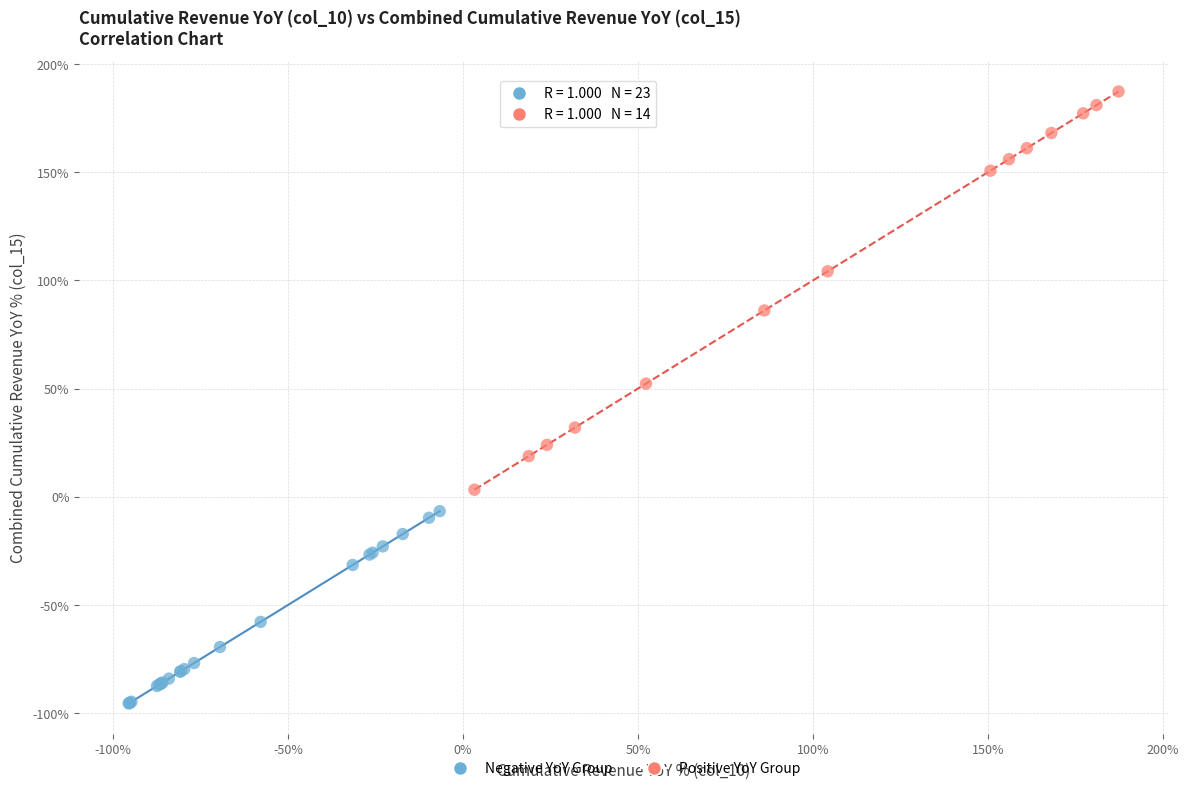

Which series reaches the maximum Y coordinate?

Positive YoY Group